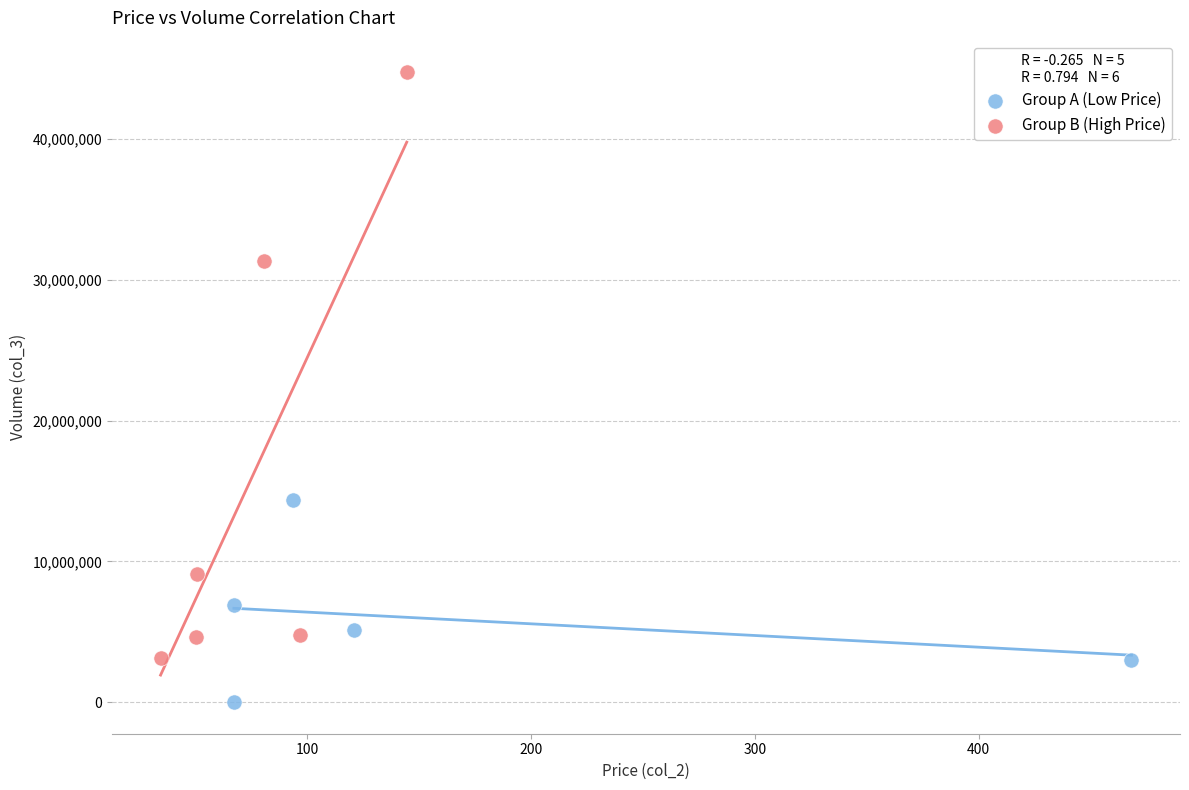

Which series contains the lowest Y value?

Group A (Low Price)